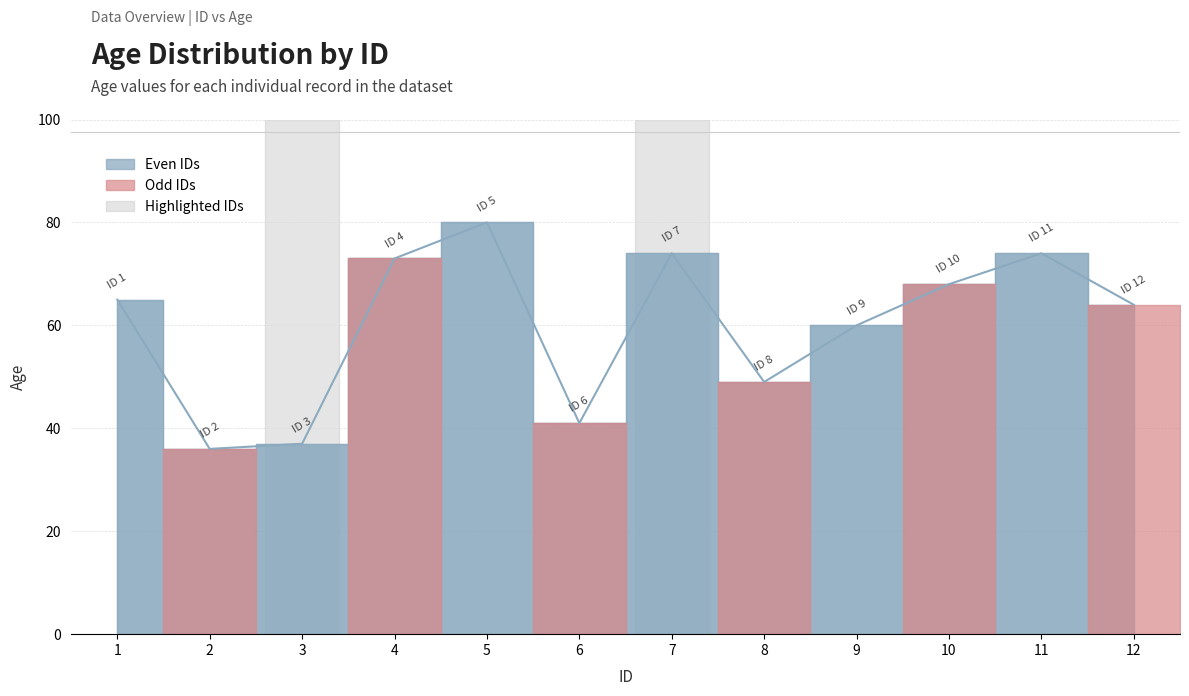

Reading left to right, transcribe all the data shown in this chart.

1=65	2=36	3=37	4=73	5=80	6=41	7=74	8=49	9=60	10=68	11=74	12=64